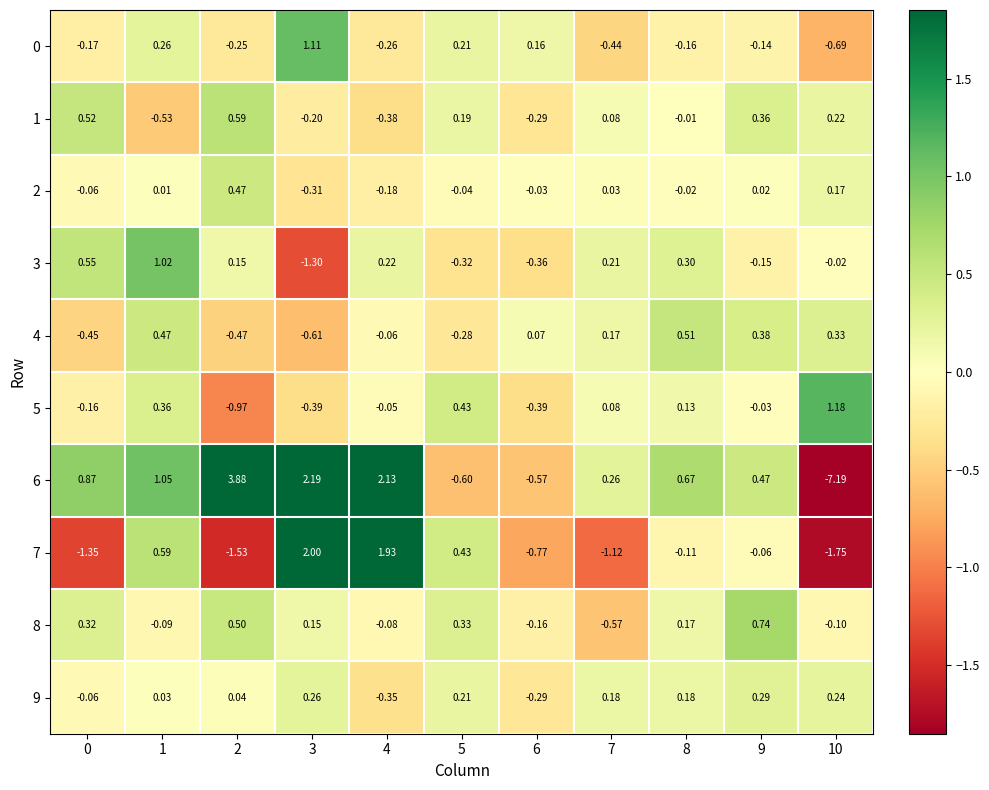

At which category does the chart reach its minimum across all series?

10